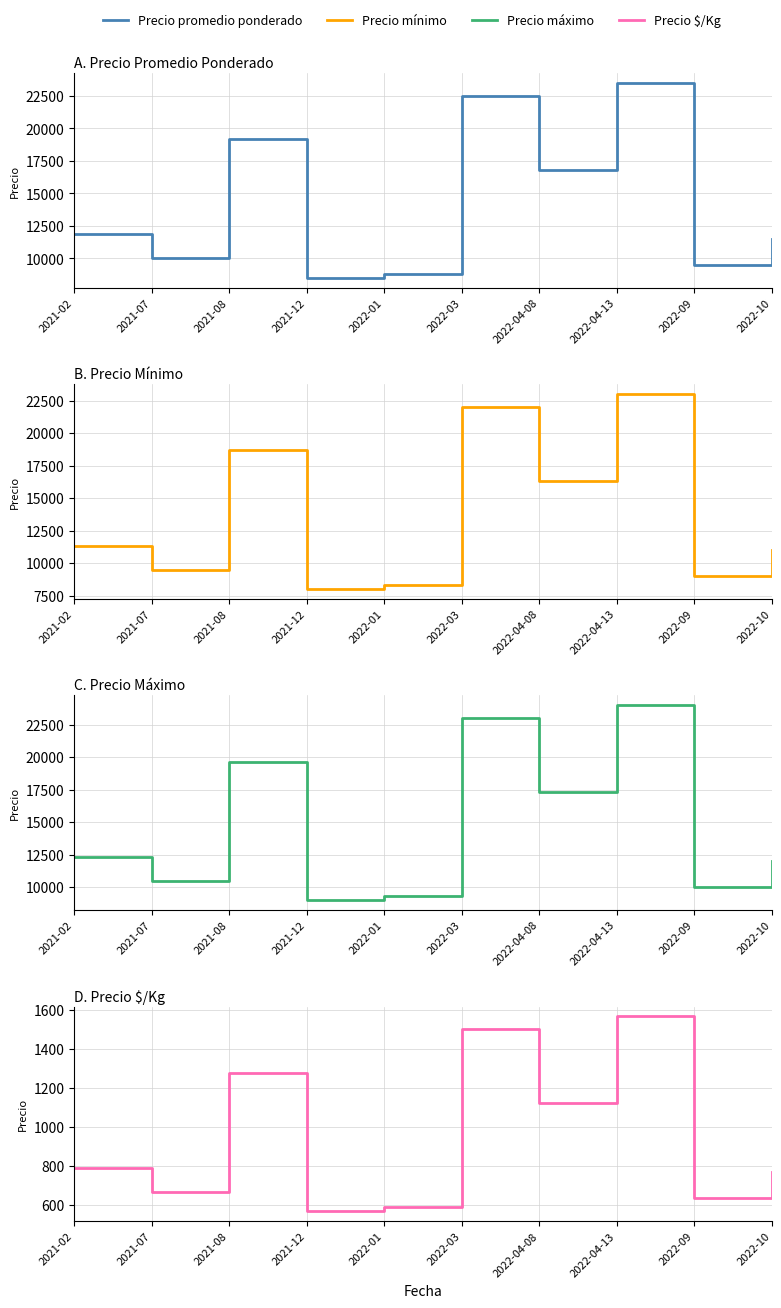

Does the chart display data point markers on the line(s)?

No